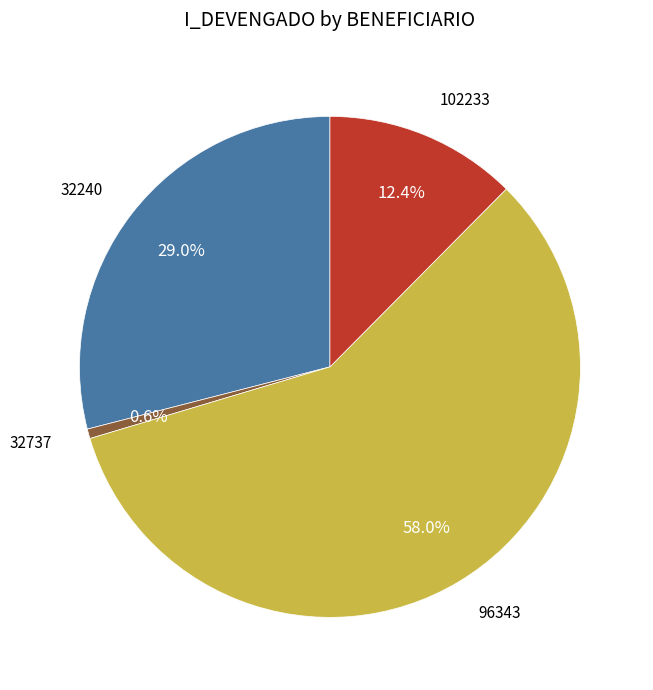

How many segments does this pie chart have?

4